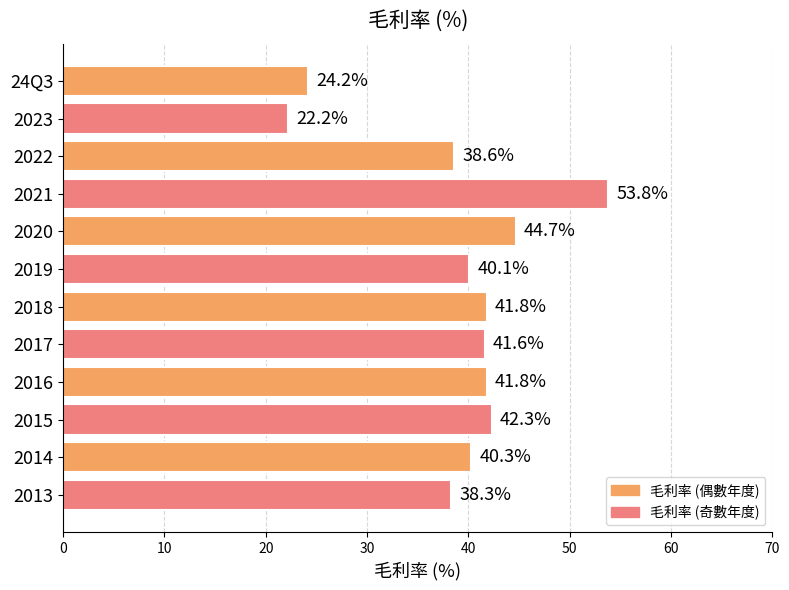

What is the greatest value displayed?

53.8